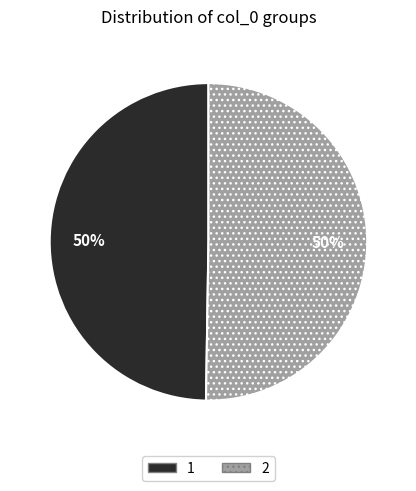

Do 1 and 2 together represent more than half of the pie?

Yes